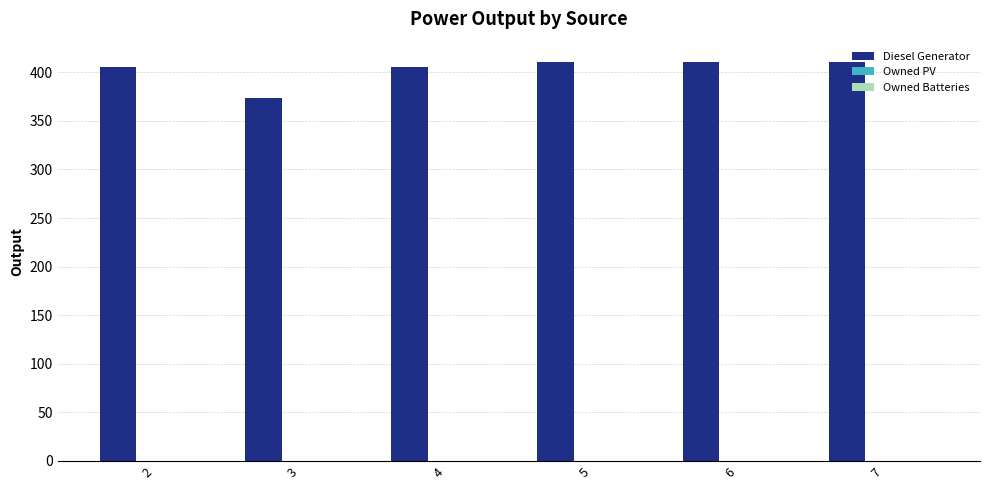

Which category has the lowest value across all series?

3